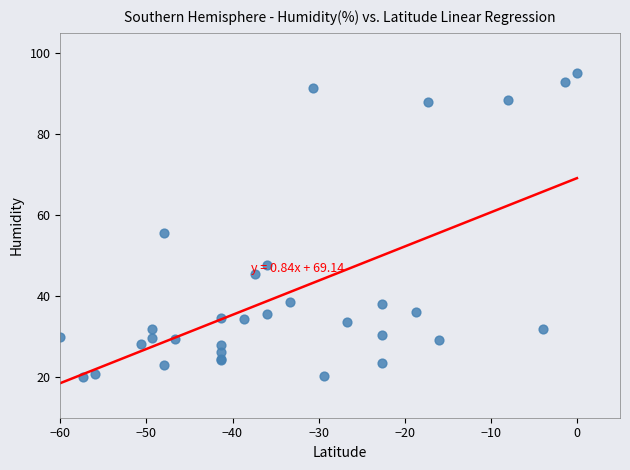

What Y value in the scatter plot is closest to 57?

55.5